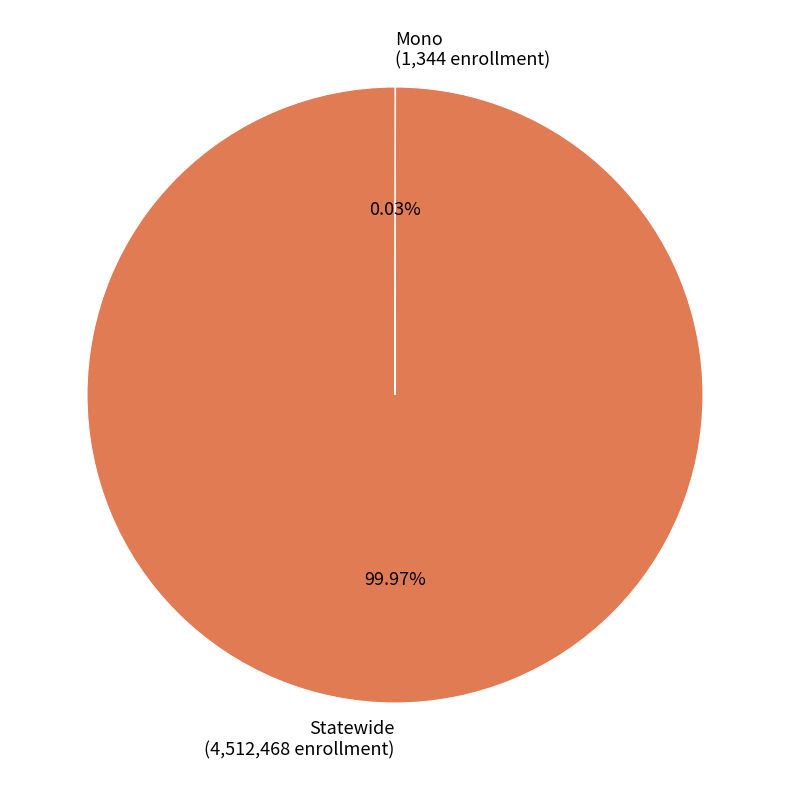

Is Statewide (4,512,468 enrollment) the majority of the pie?

Yes